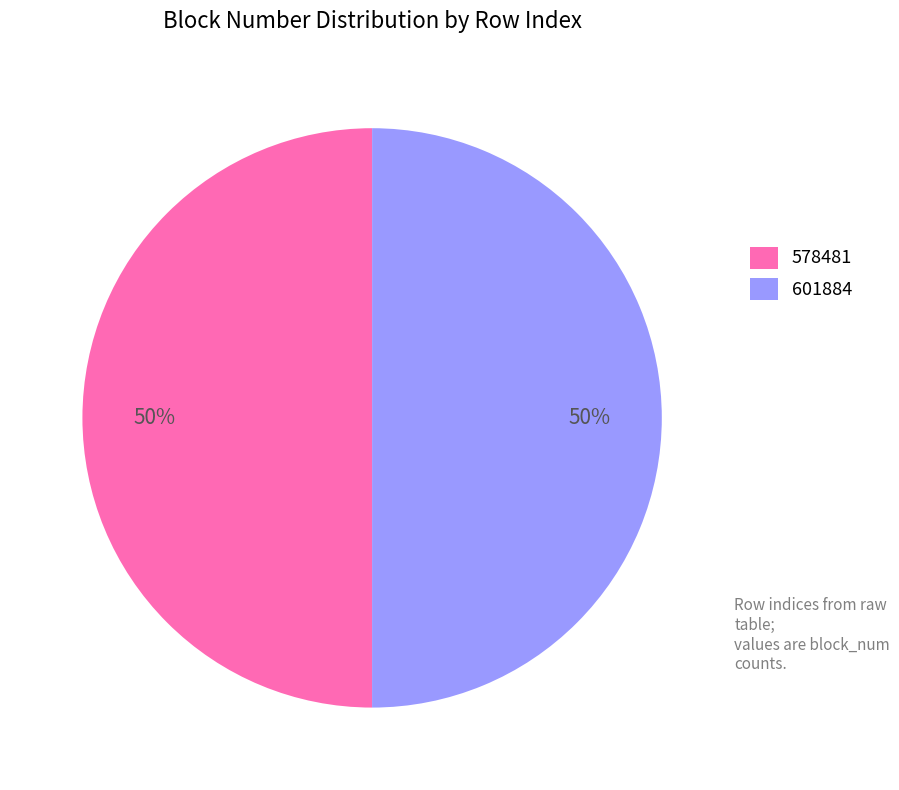

Count the number of slices in the pie.

2